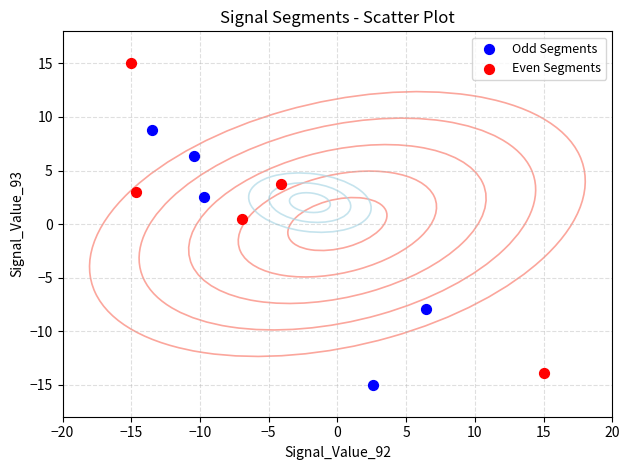

Which series has the widest spread of Y values?

Even Segments